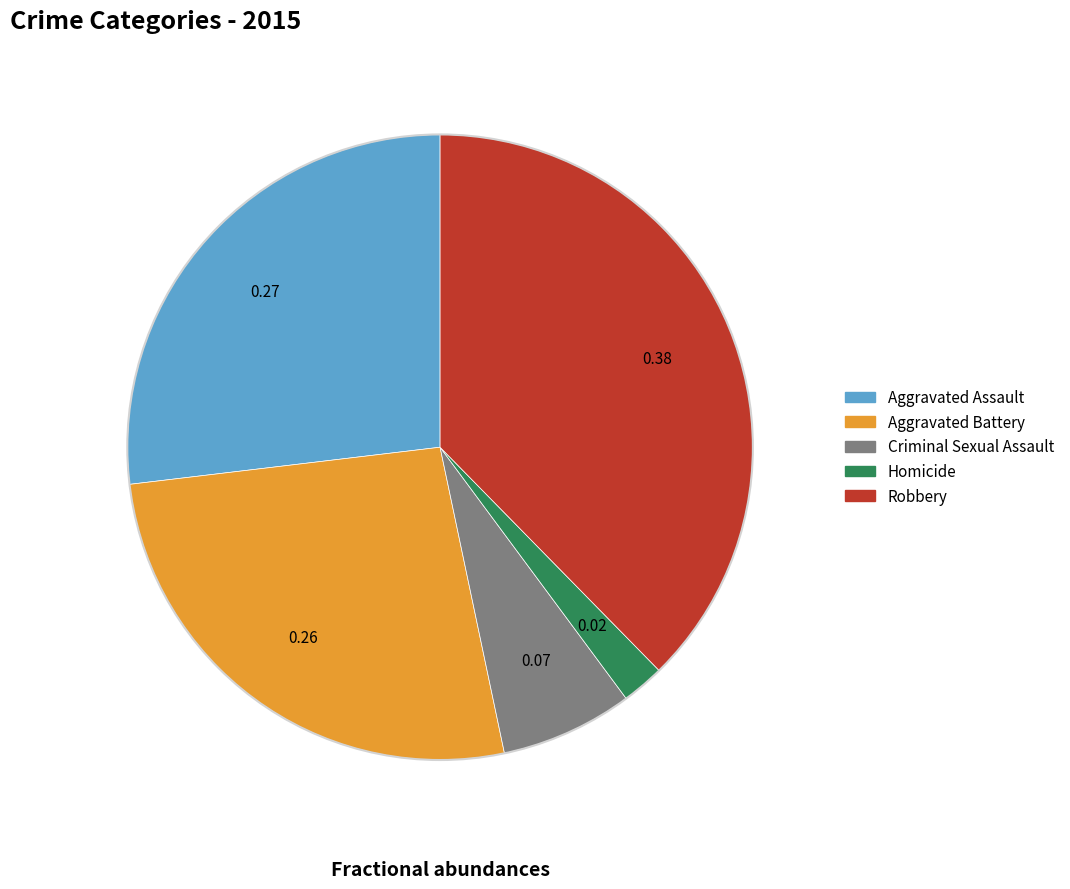

Is the sum of Criminal Sexual Assault and Aggravated Assault greater than half?

No